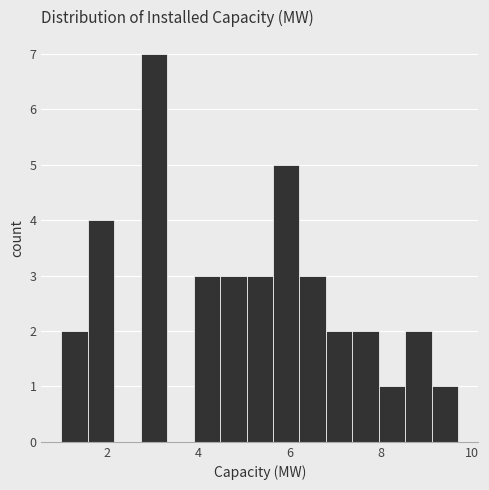

Read against the x-axis, roughly where is the centre of the tallest bar?

3.0